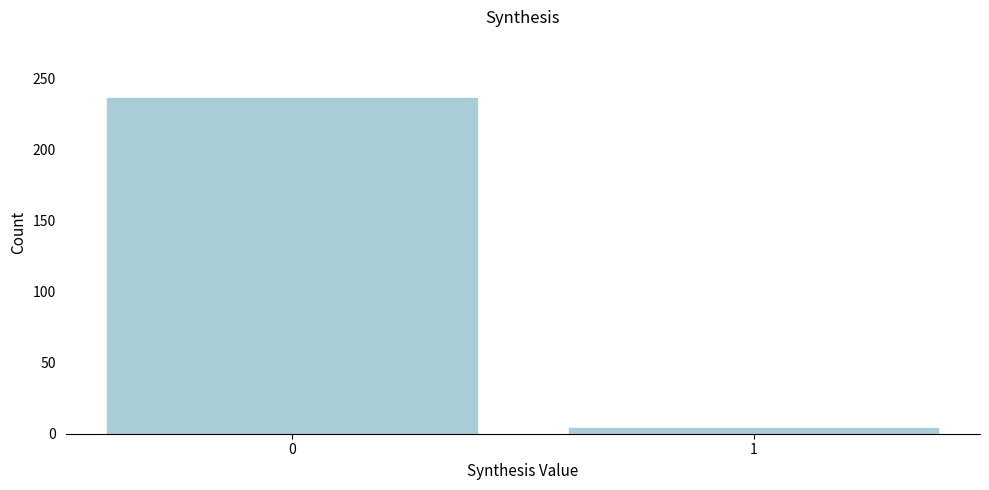

Reading left to right, extract all data points from this chart.

0=236	1=4